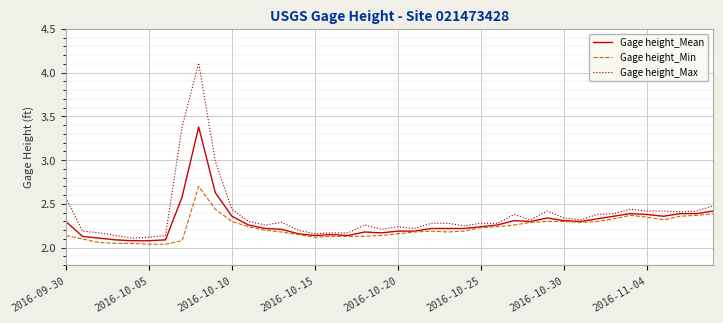

What is the greatest value displayed?

4.1